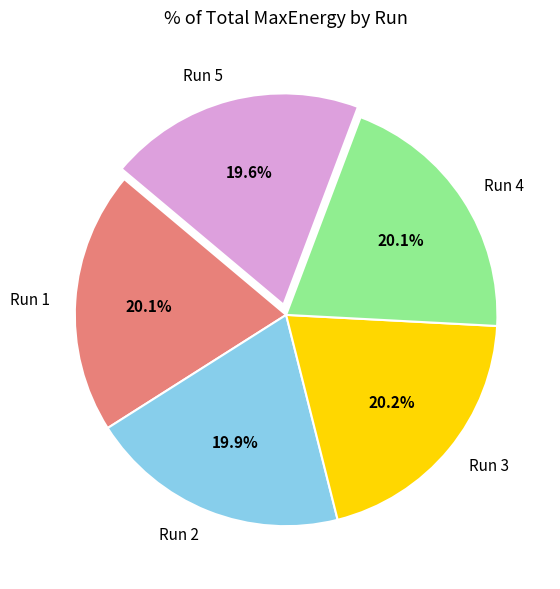

Approximately how many times larger is the value at Run 4 compared to Run 5?

1.0